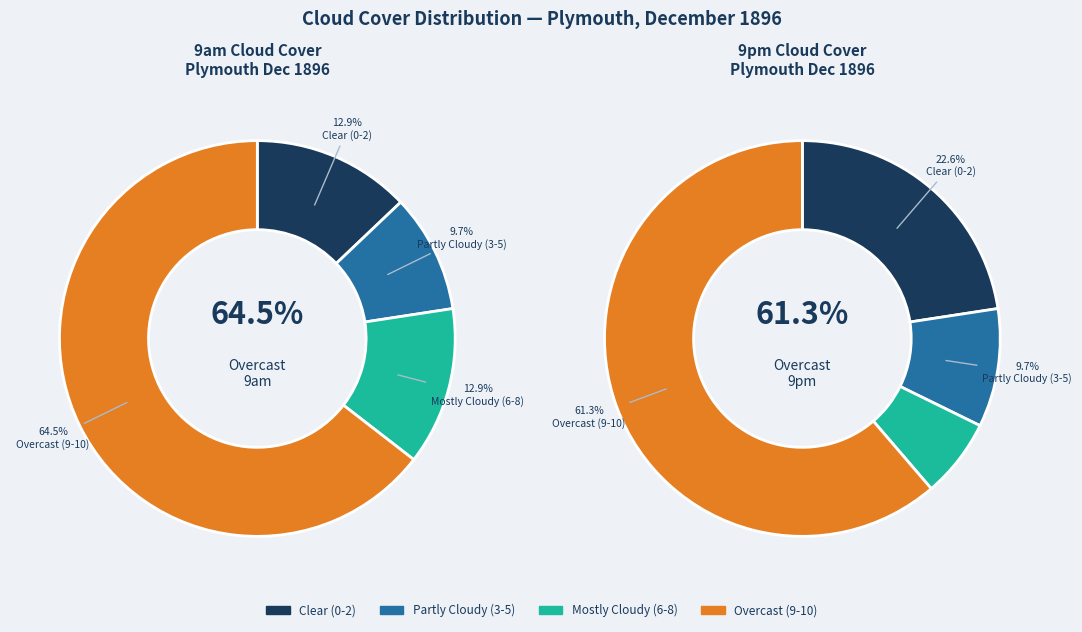

Does 4 account for over 50% of the chart?

No